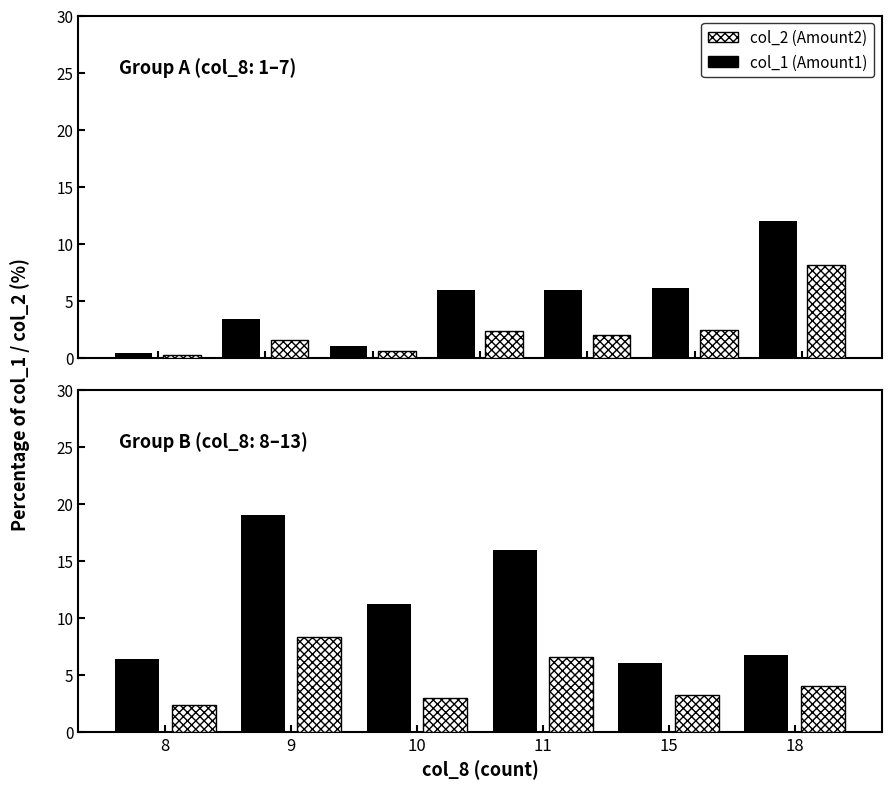

At which label is col_1 (Amount1) closest to 12?

10